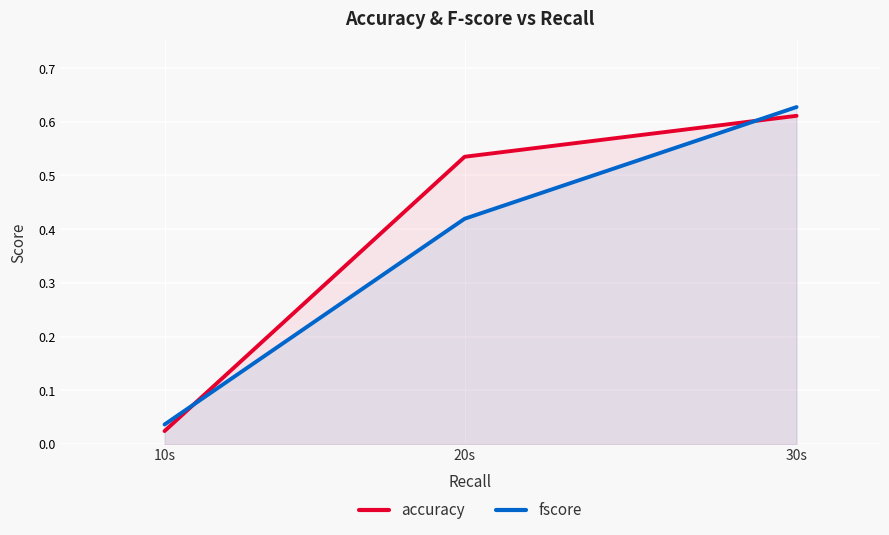

Reading left to right, extract all data points from this chart.

accuracy: 0.0	0.5	0.6
fscore: 0.0	0.4	0.6